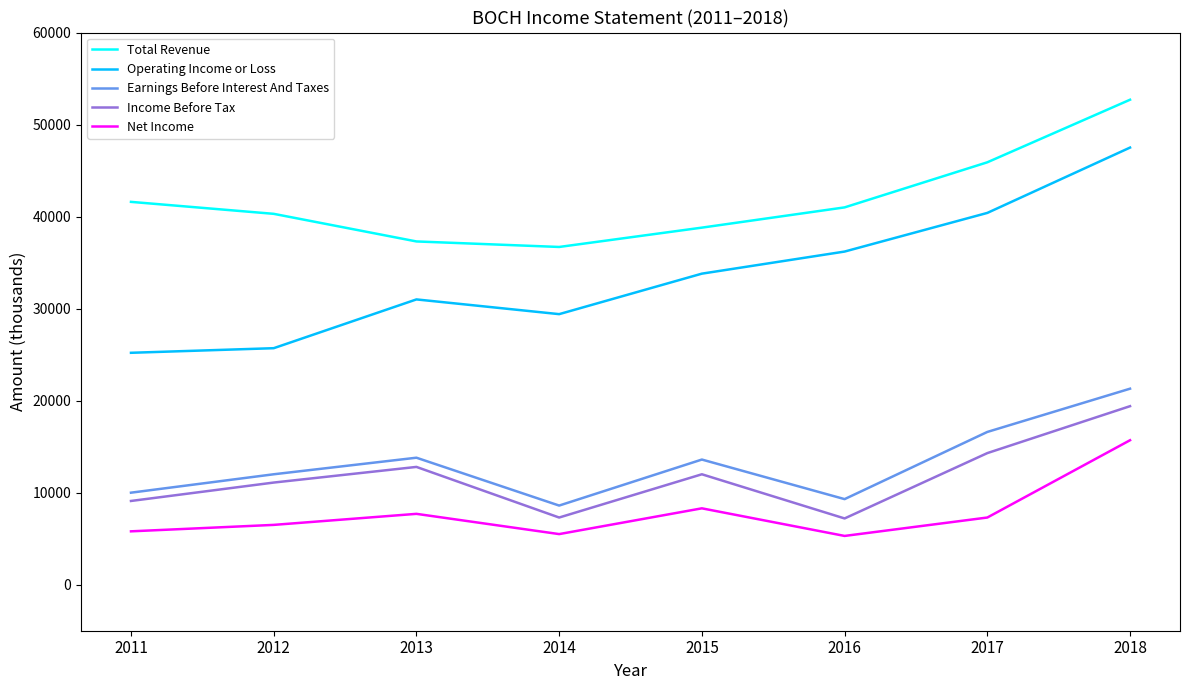

Is this an area chart (filled region under the line)?

No